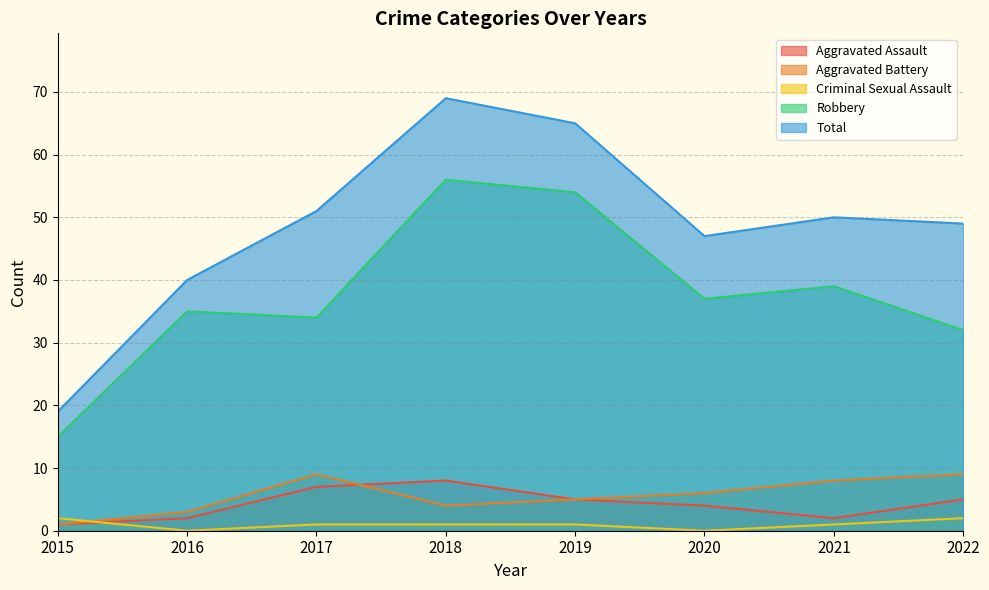

What is the difference between the highest and lowest values at 2019?

64